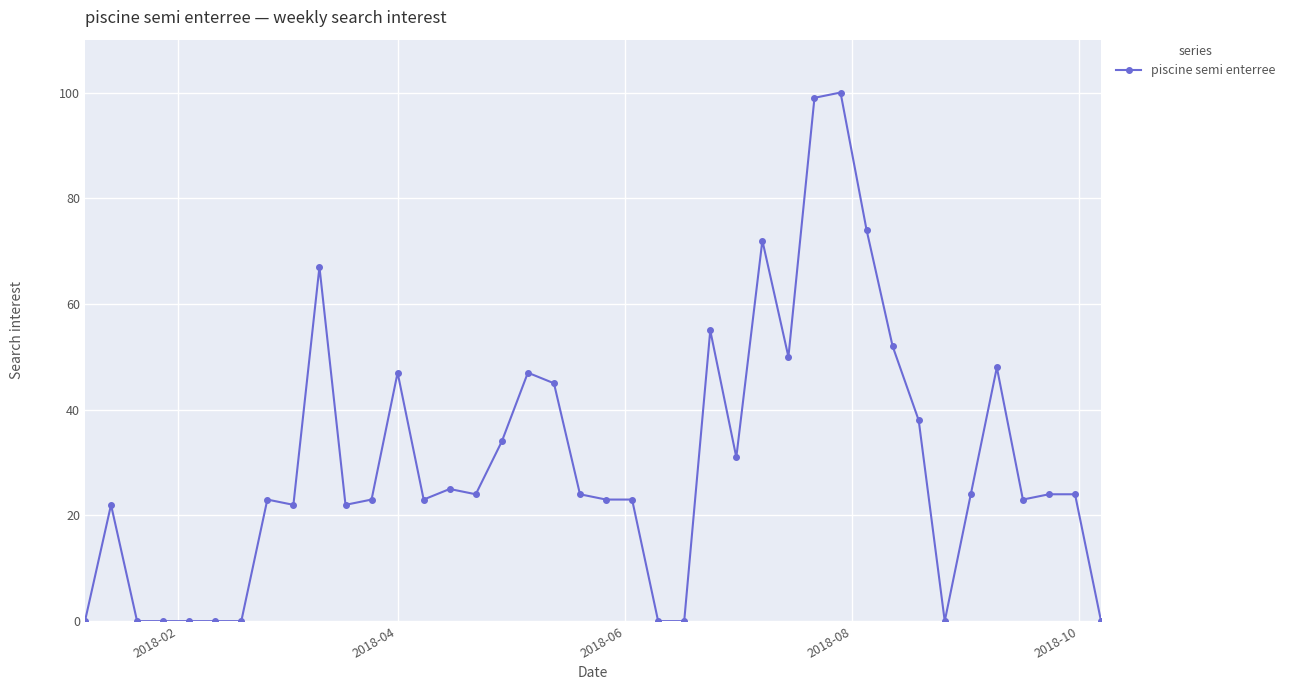

True or false: the data has more than 0 interior local peaks.

True